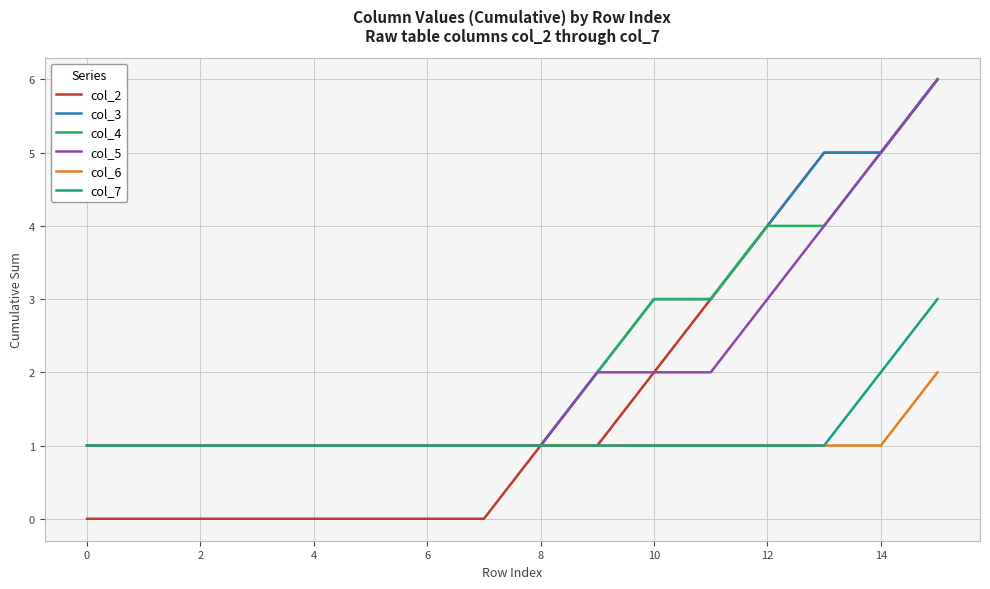

Which series has the widest spread of values?

col_2